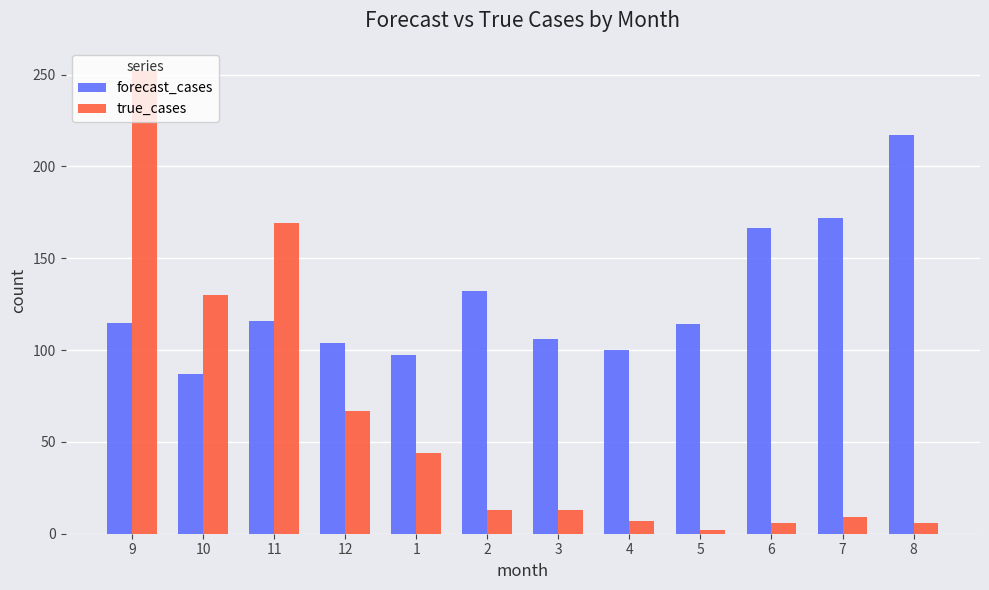

True or false: true_cases has a value of 132.2 at 9.

False